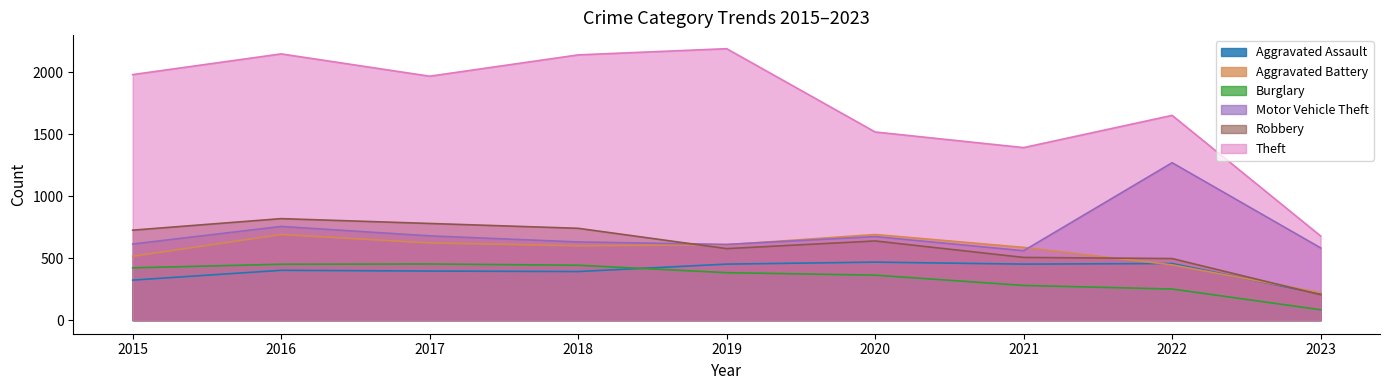

Reading left to right, list all the values displayed in this chart.

Aggravated Assault: 2015=323	2016=402	2017=396	2018=392	2019=452	2020=468	2021=452	2022=457	2023=211
Aggravated Battery: 2015=515	2016=691	2017=623	2018=600	2019=608	2020=691	2021=587	2022=446	2023=222
Burglary: 2015=422	2016=451	2017=453	2018=443	2019=383	2020=363	2021=280	2022=251	2023=84
Motor Vehicle Theft: 2015=614	2016=756	2017=680	2018=631	2019=611	2020=674	2021=560	2022=1270	2023=583
Robbery: 2015=726	2016=819	2017=780	2018=741	2019=577	2020=639	2021=506	2022=497	2023=205
Theft: 2015=1981	2016=2148	2017=1968	2018=2140	2019=2190	2020=1518	2021=1392	2022=1652	2023=679